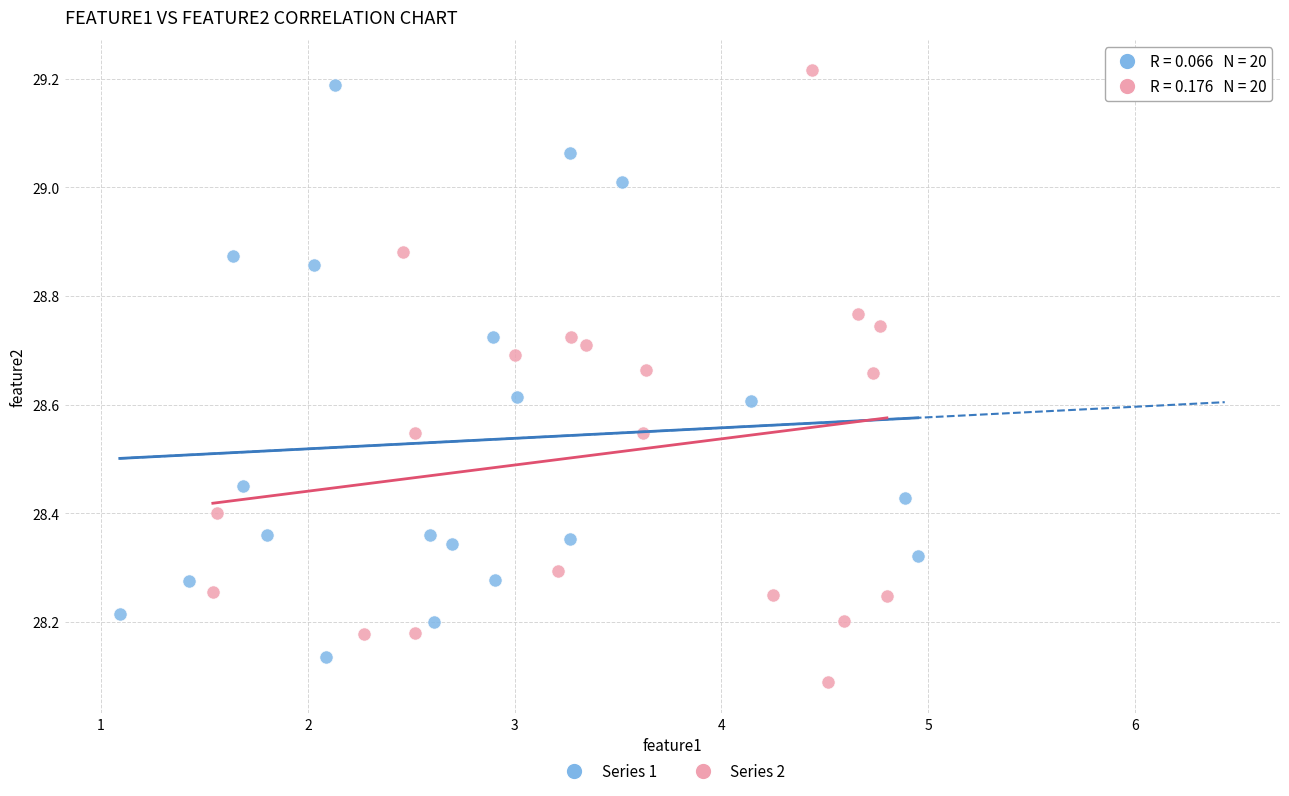

Which series has the widest spread of Y values?

Series 2